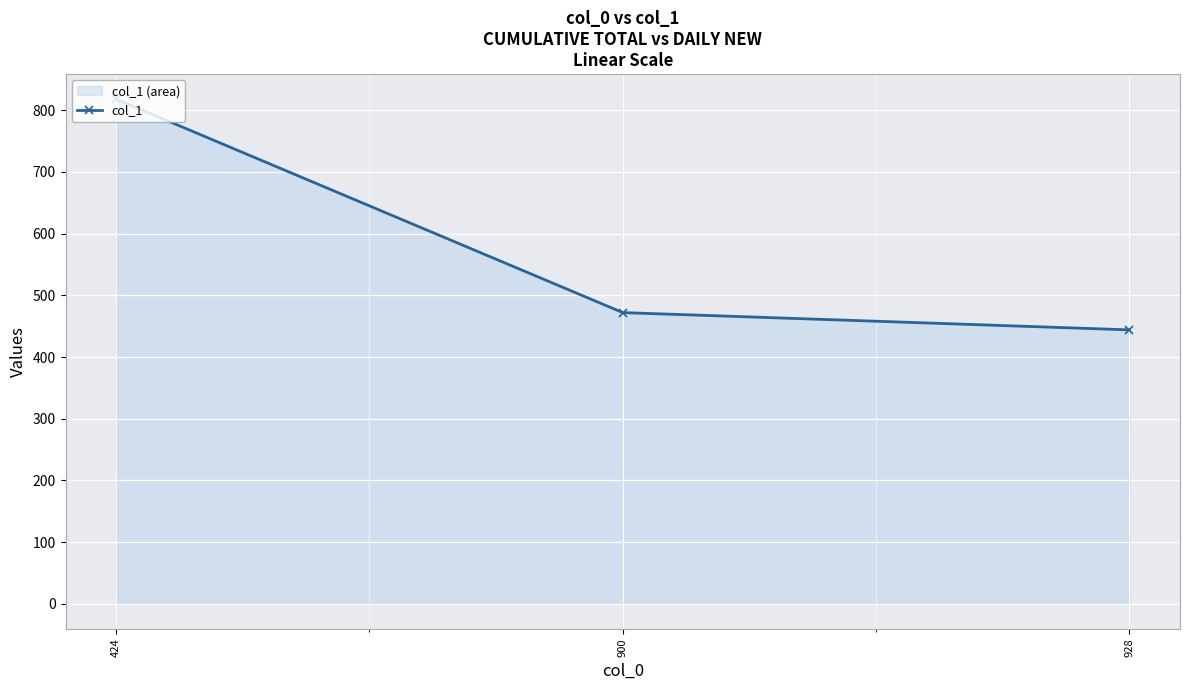

What is the value of the 1st point from the left?

818